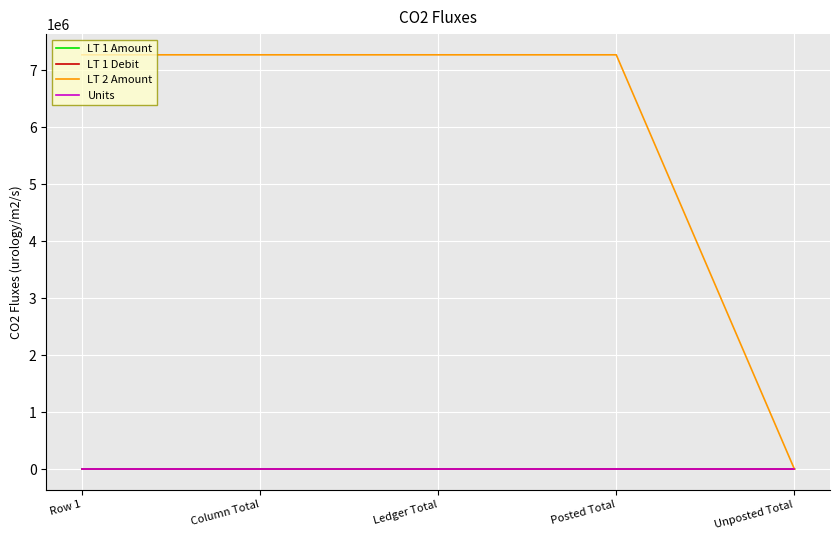

Does the chart display data point markers on the line(s)?

No